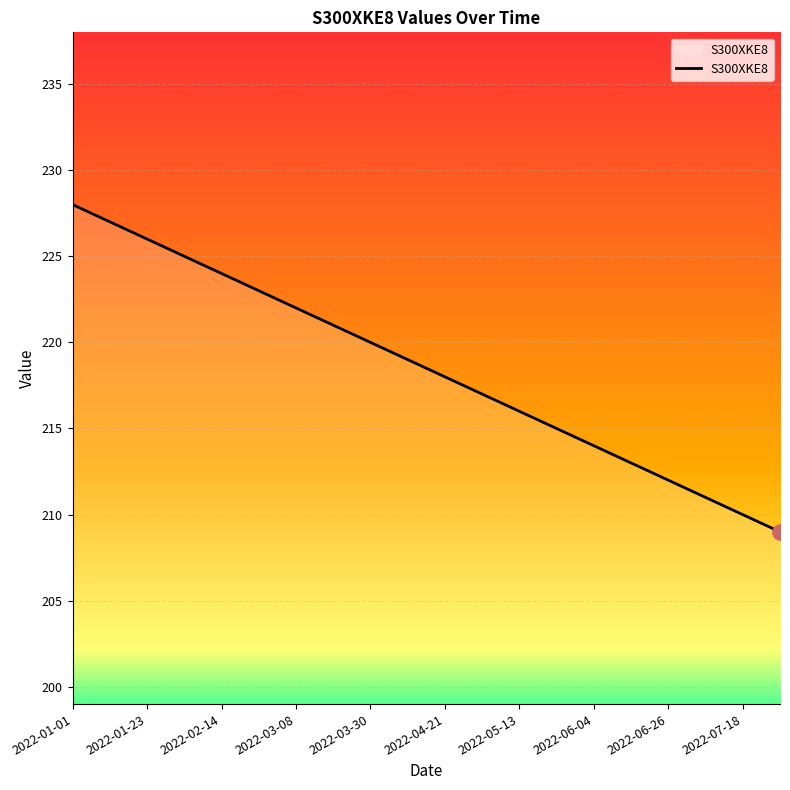

What is the maximum value shown in the chart?

228